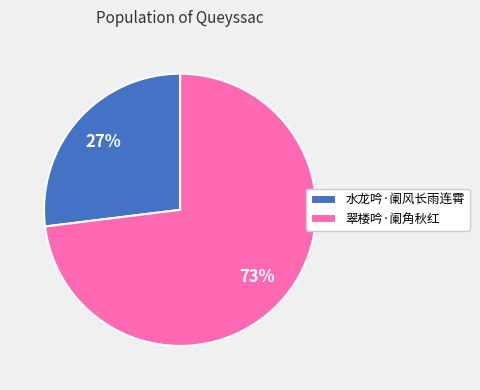

Is it true that 翠楼吟·阑角秋红 is 61% of the pie?

False